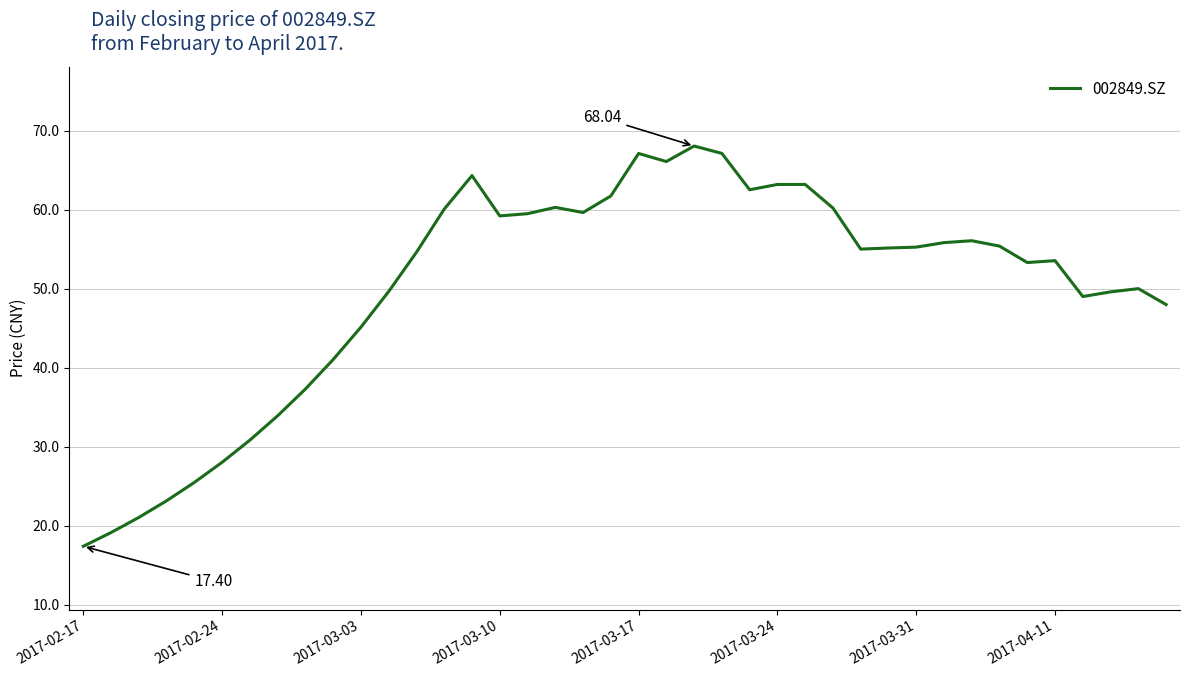

What is the difference between the second highest and second lowest values?

48.0